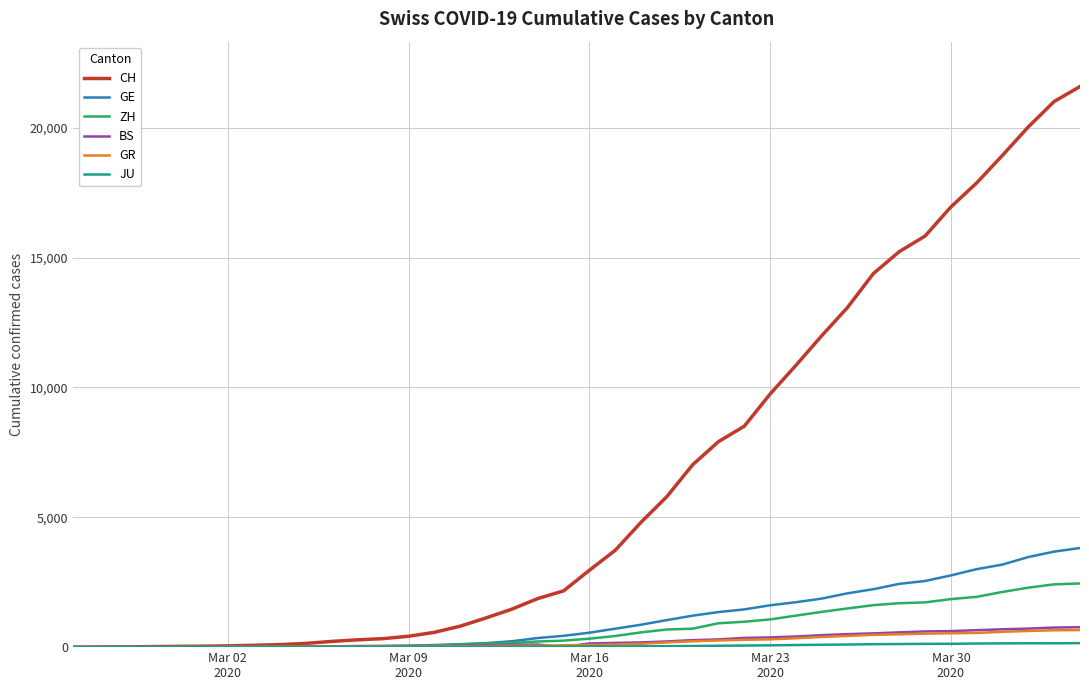

What is the highest value of the CH series?

21583